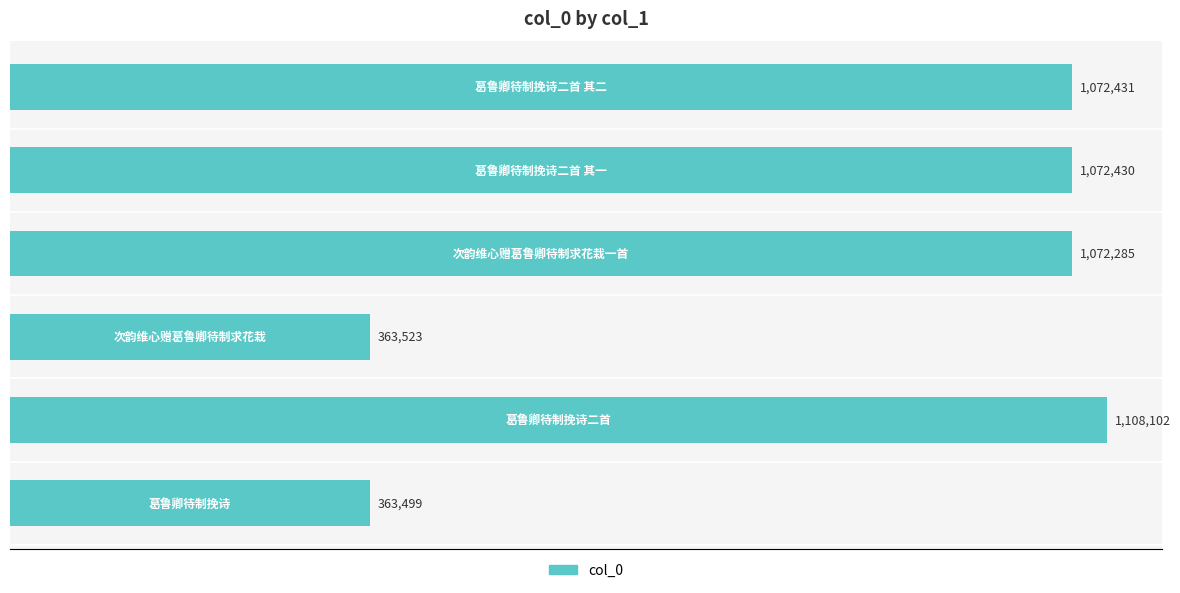

Does the chart contain any negative values?

No